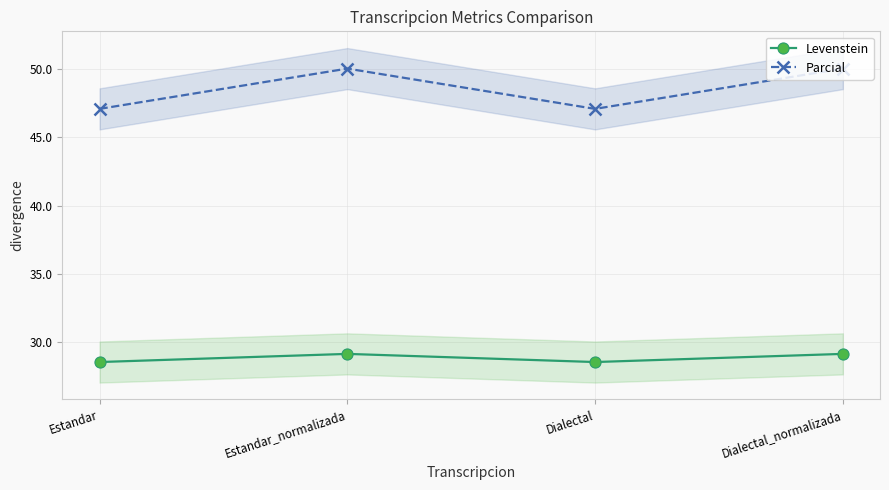

What are all the series names shown in the legend?

Levenstein, Parcial